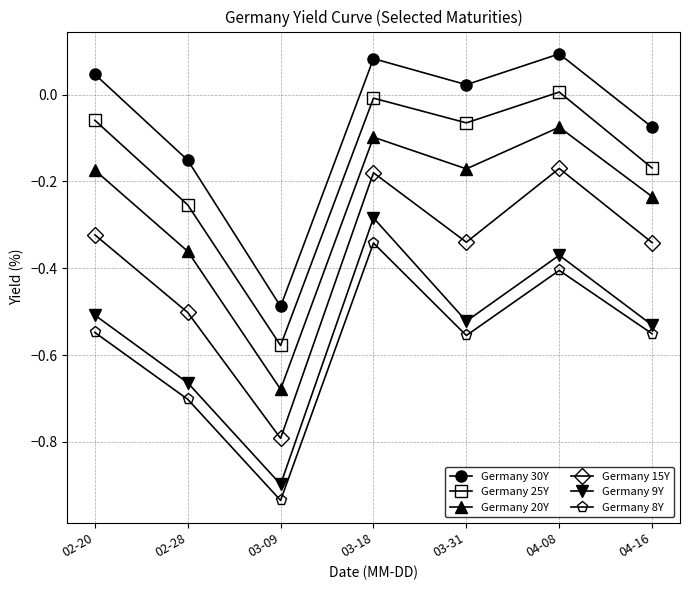

True or false: Germany 15Y has more than 0 interior local peaks.

True